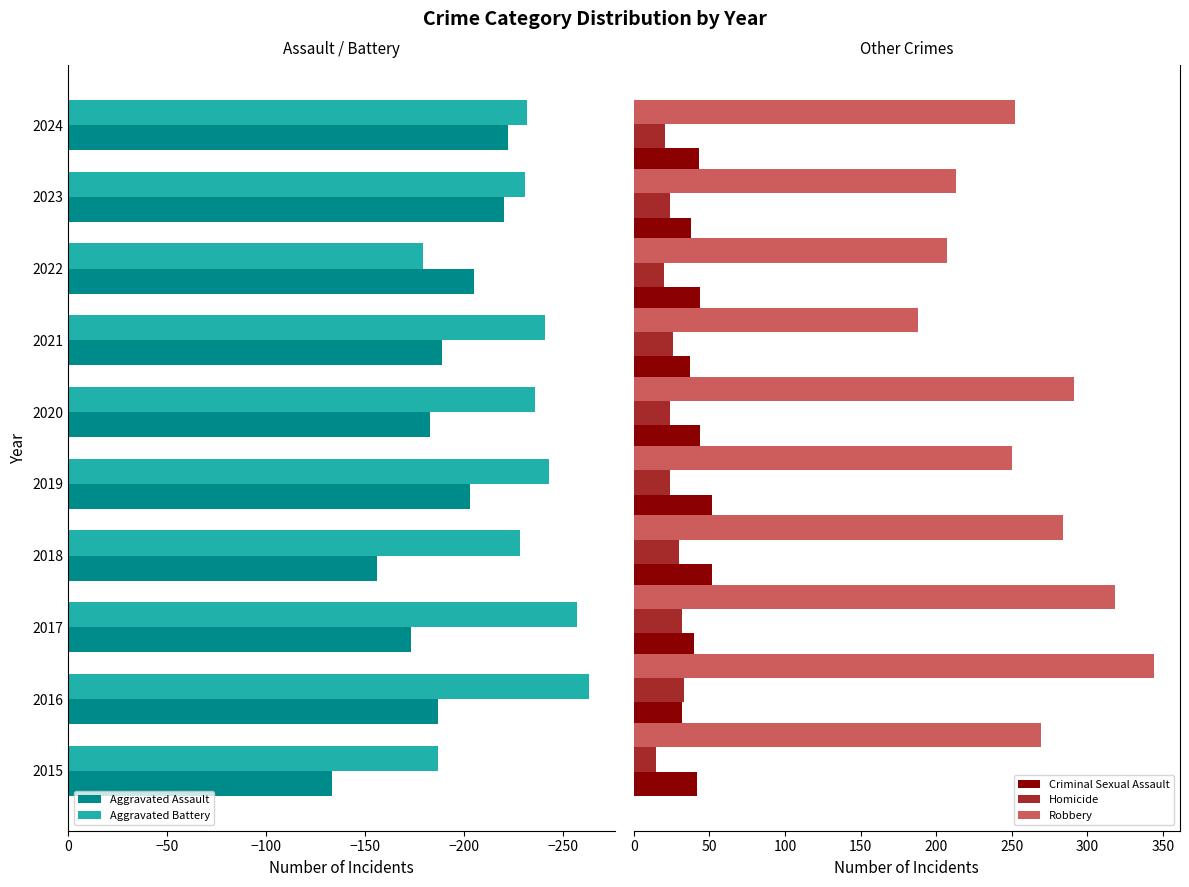

What is the minimum value for Criminal Sexual Assault?

32